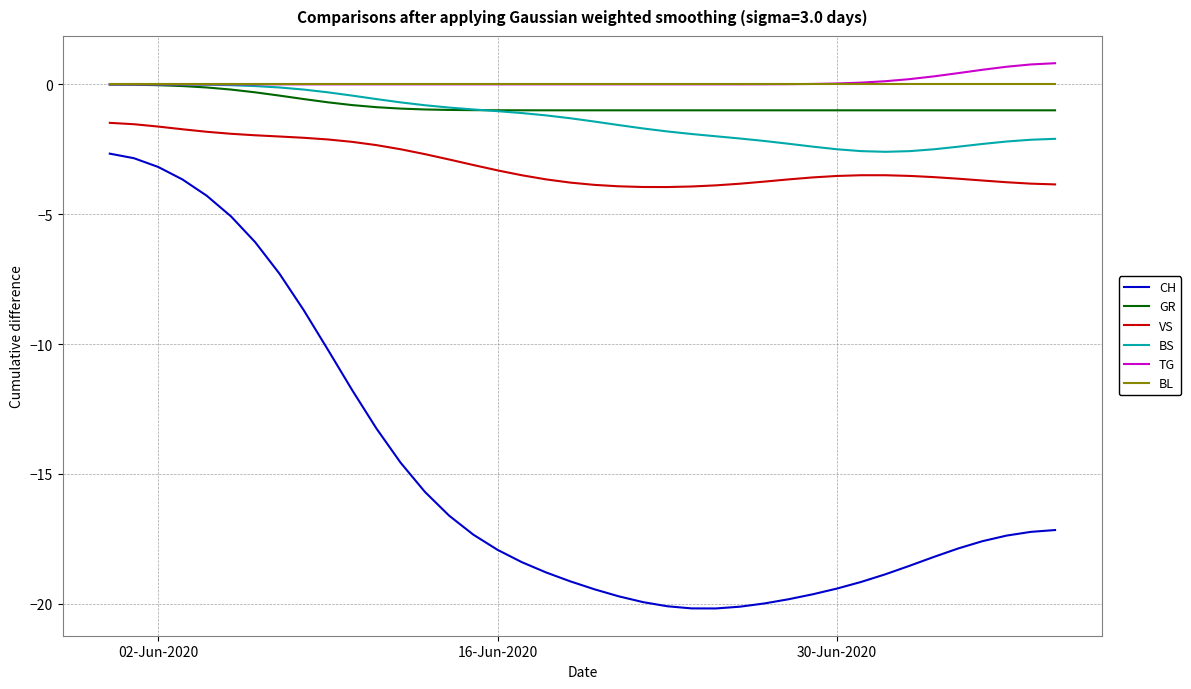

Which series has the widest spread of values?

CH